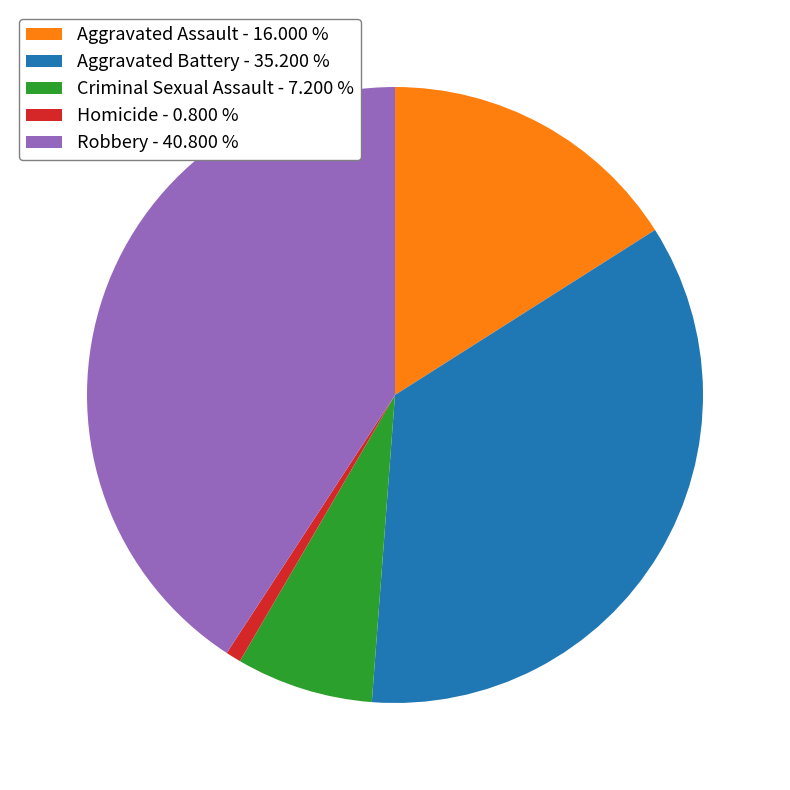

Which category has the smallest portion of the pie?

Homicide